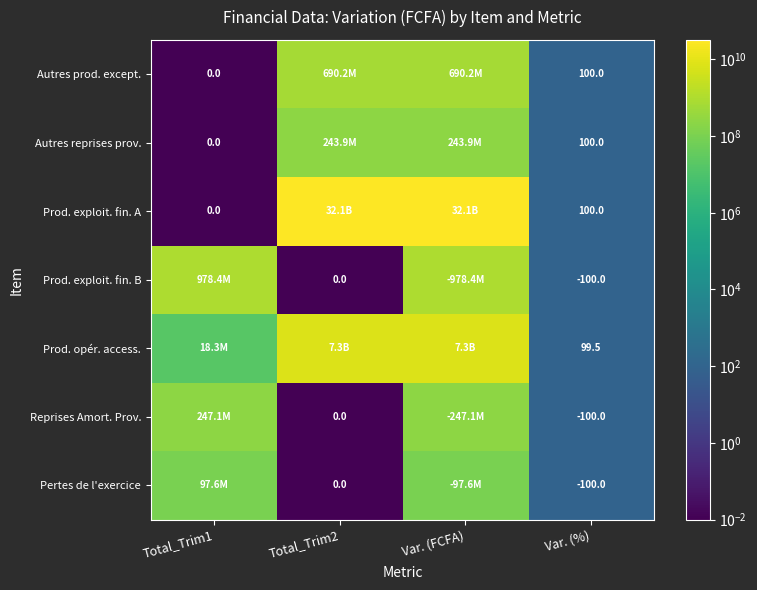

What is the approximate value of Prod. opér. access. at Var. (%)?

99.5